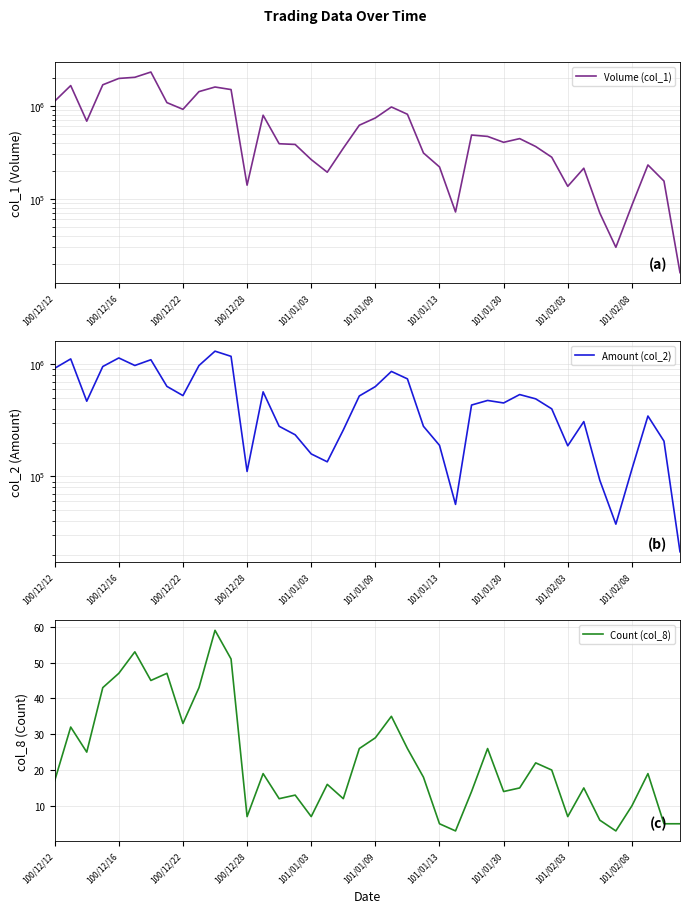

The Count (col_8) series shows 52 at 101/01/09. True or false?

False